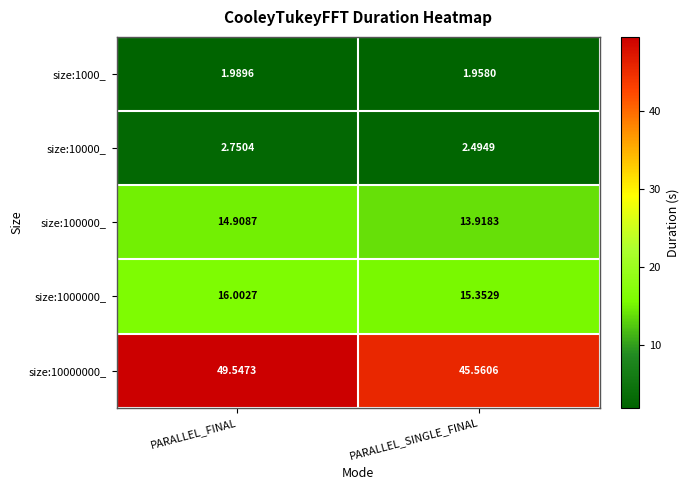

Which category has the highest value across all series?

PARALLEL_FINAL